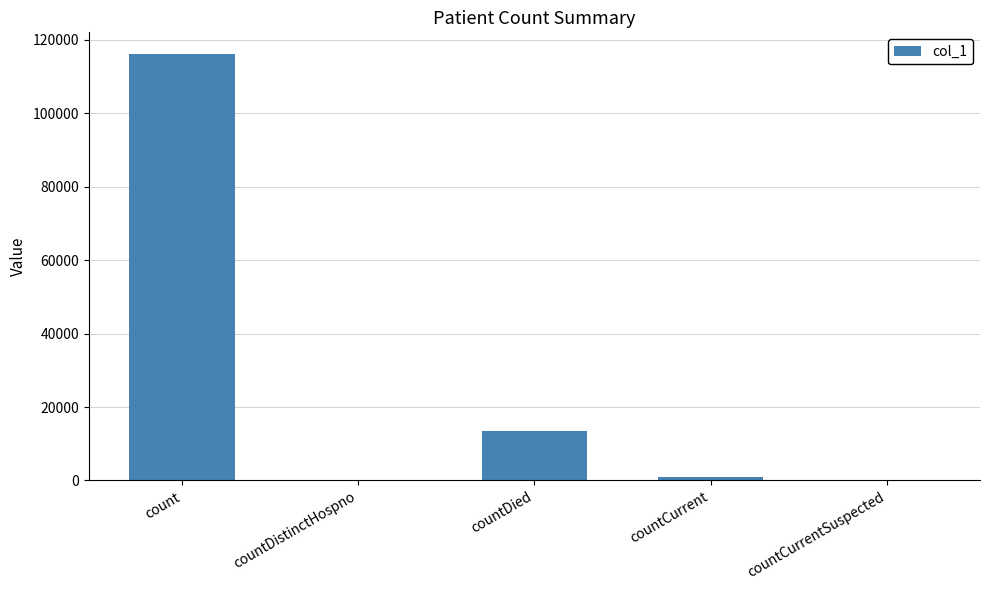

Which category has the highest value across all series?

count